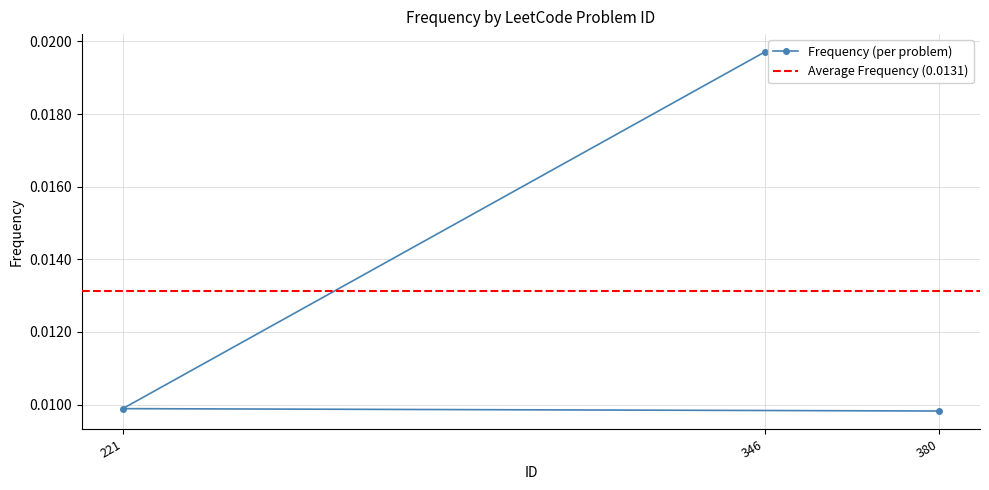

Where is the data nearest to the value 0?

380